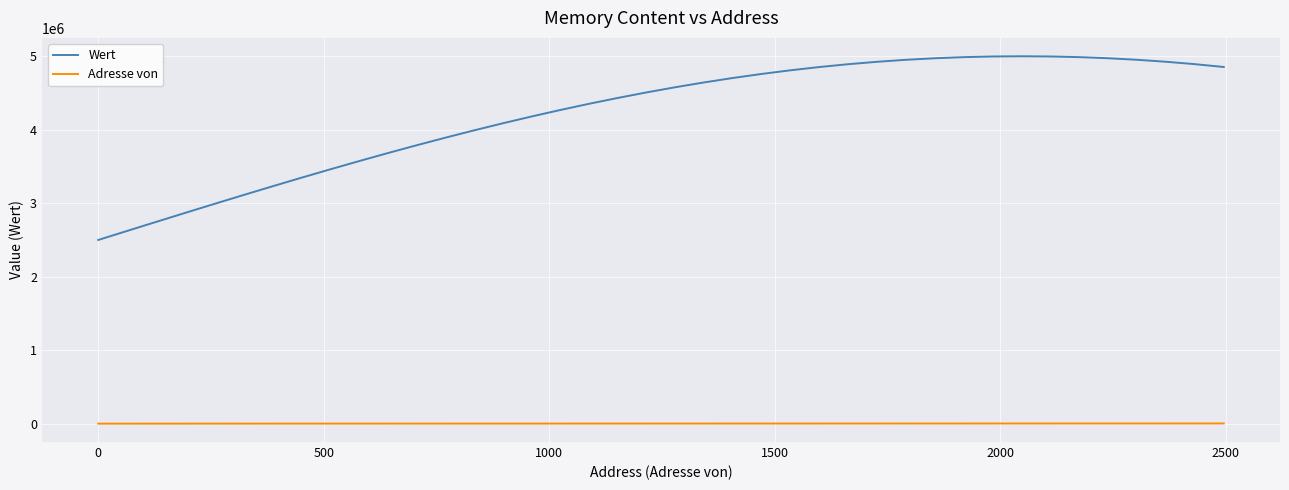

True or false: Wert has more than 0 interior local peaks.

True